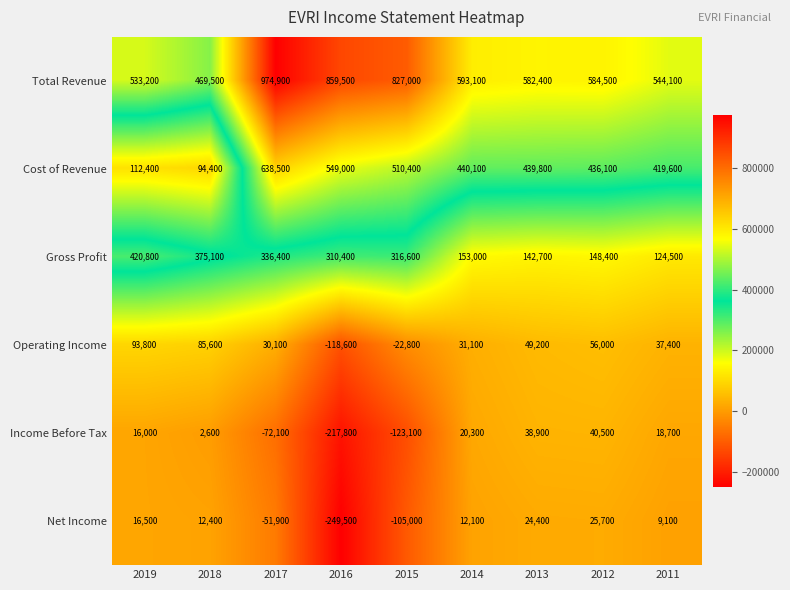

Is it true that Cost of Revenue equals 156372 at 2013?

False